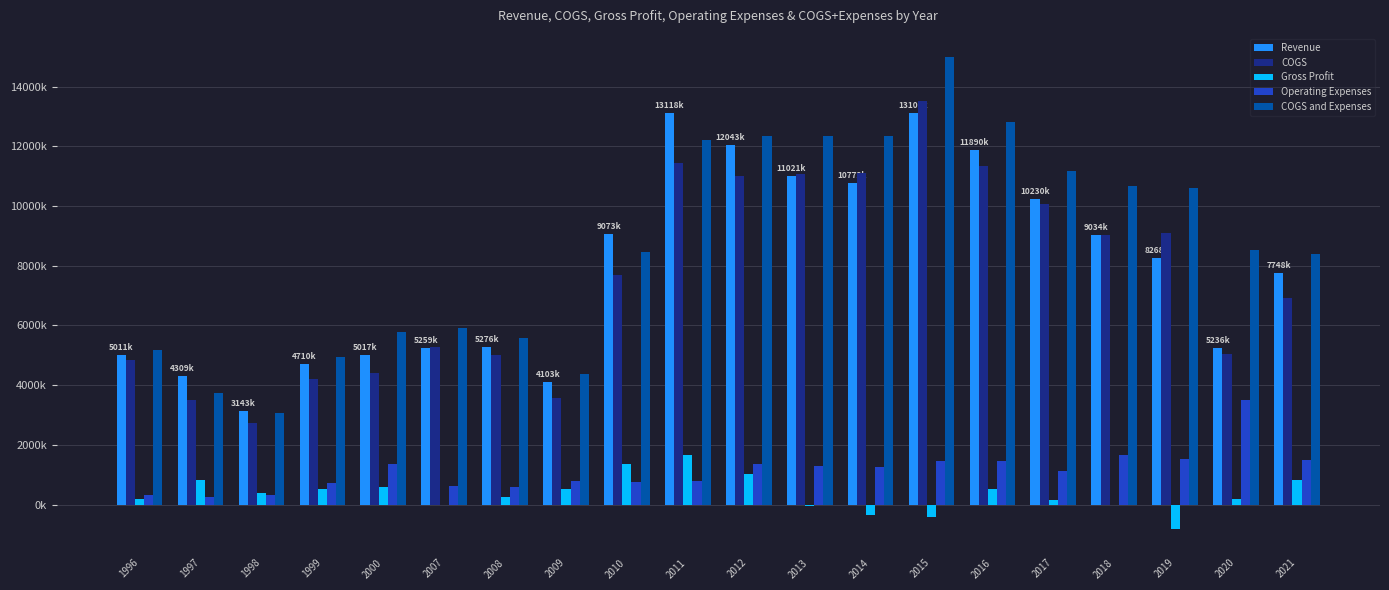

At how many categories does at least one series exceed 13261810?

1